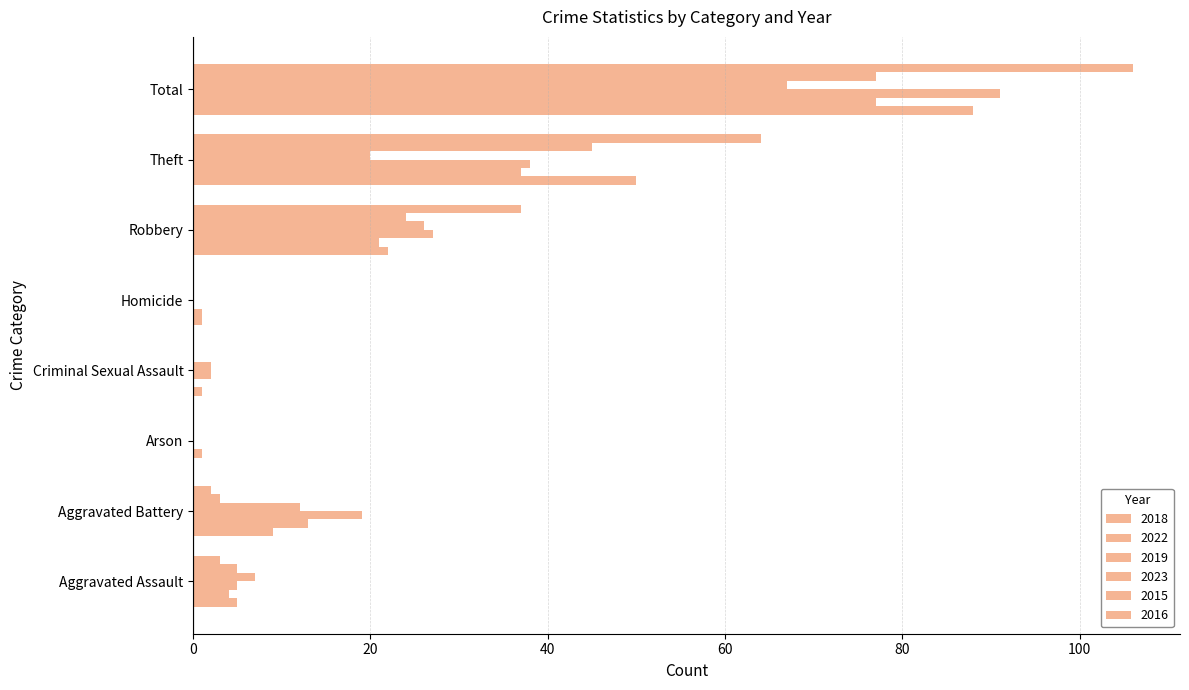

Count the number of data series in this chart.

6